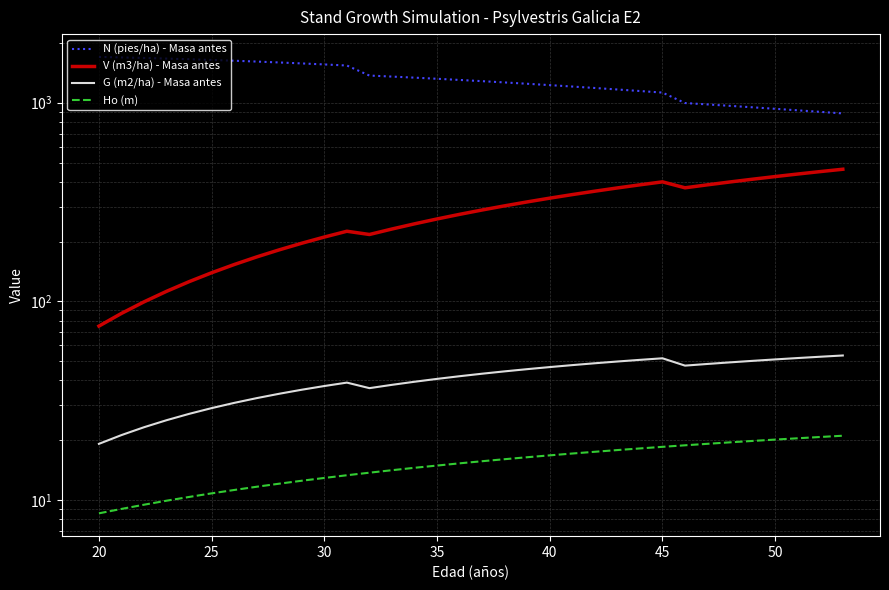

Does the chart display data point markers on the line(s)?

No